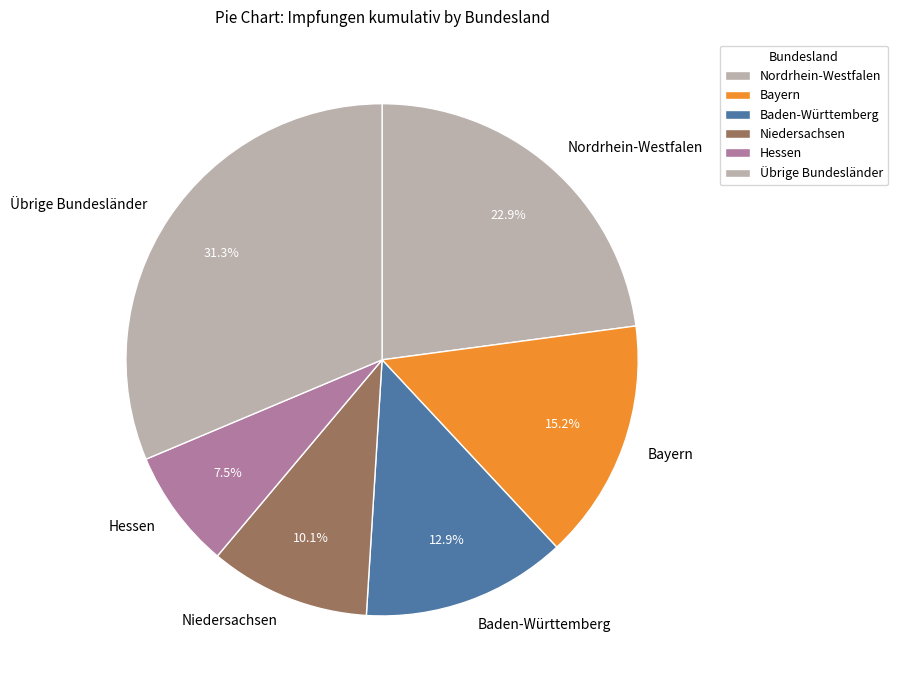

Does Niedersachsen represent more than half of the total?

No